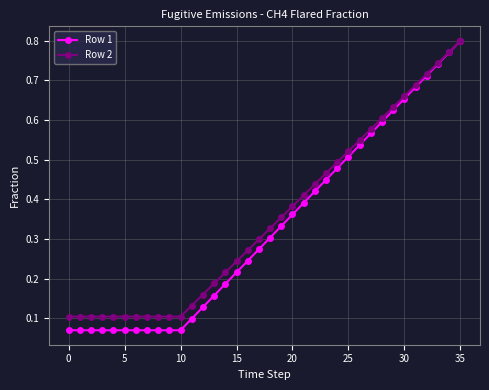

At how many categories does at least one series exceed 0?

36